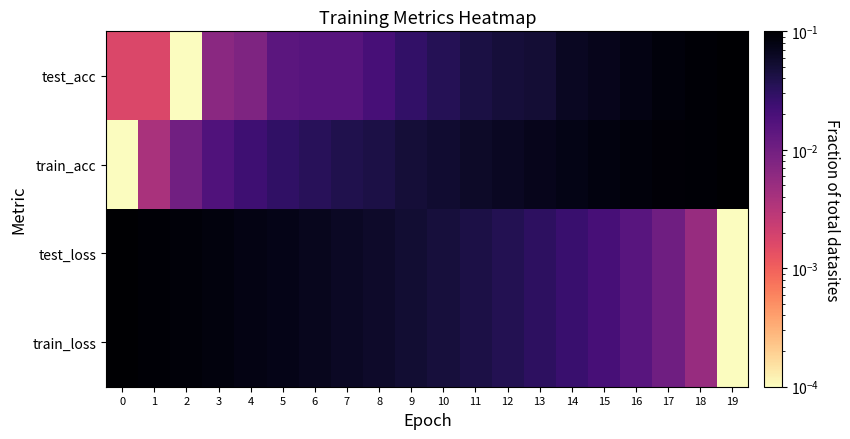

What is the spread (max minus min) of values at 16?

0.1